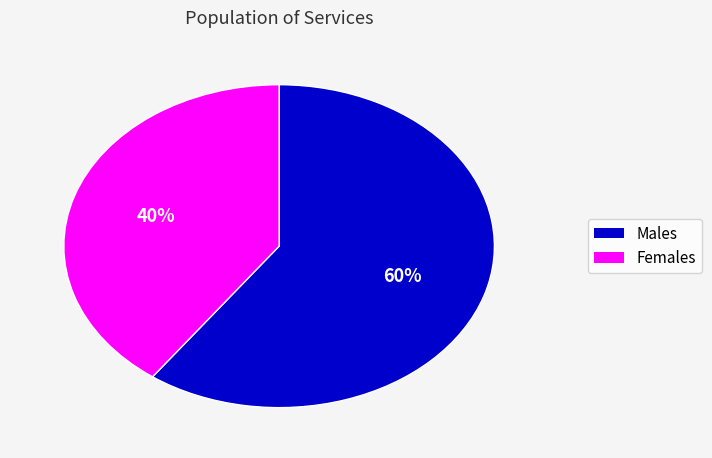

To the nearest percent, what is the average slice percentage?

50%